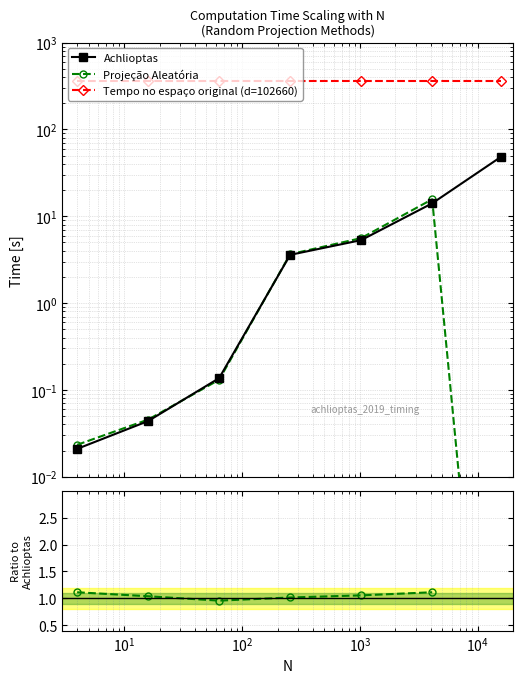

What is the difference between the Projecao Aleatoria values at 4096 and 64?

15.6